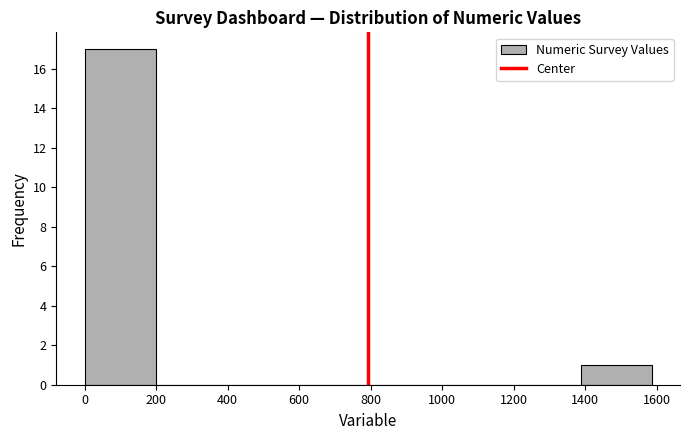

Which range on the x-axis has the tallest bar?

0 to 200